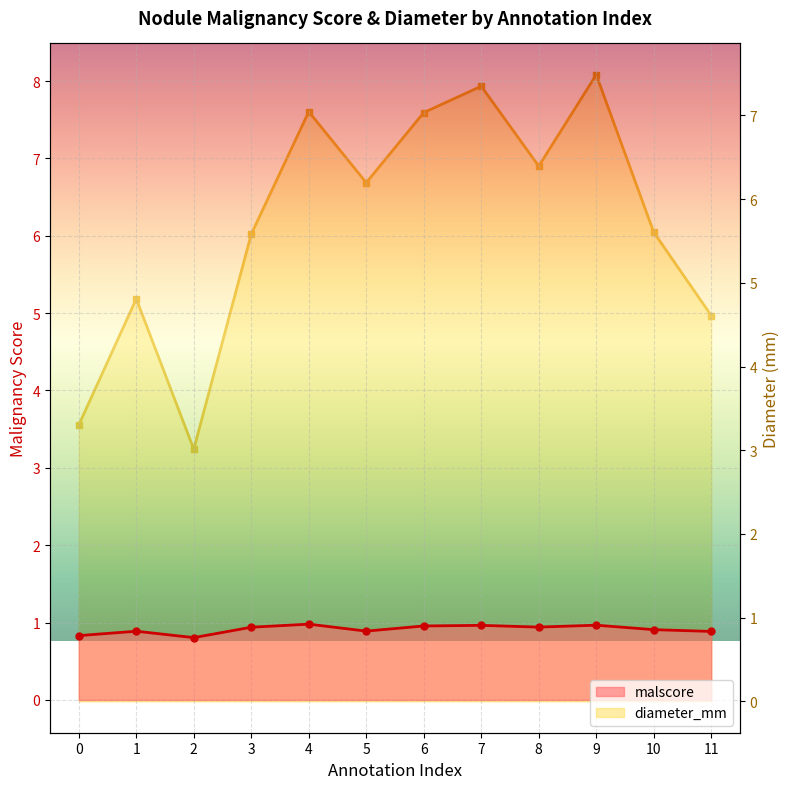

In malscore, how many points are higher than both neighbors (excluding endpoints)?

4